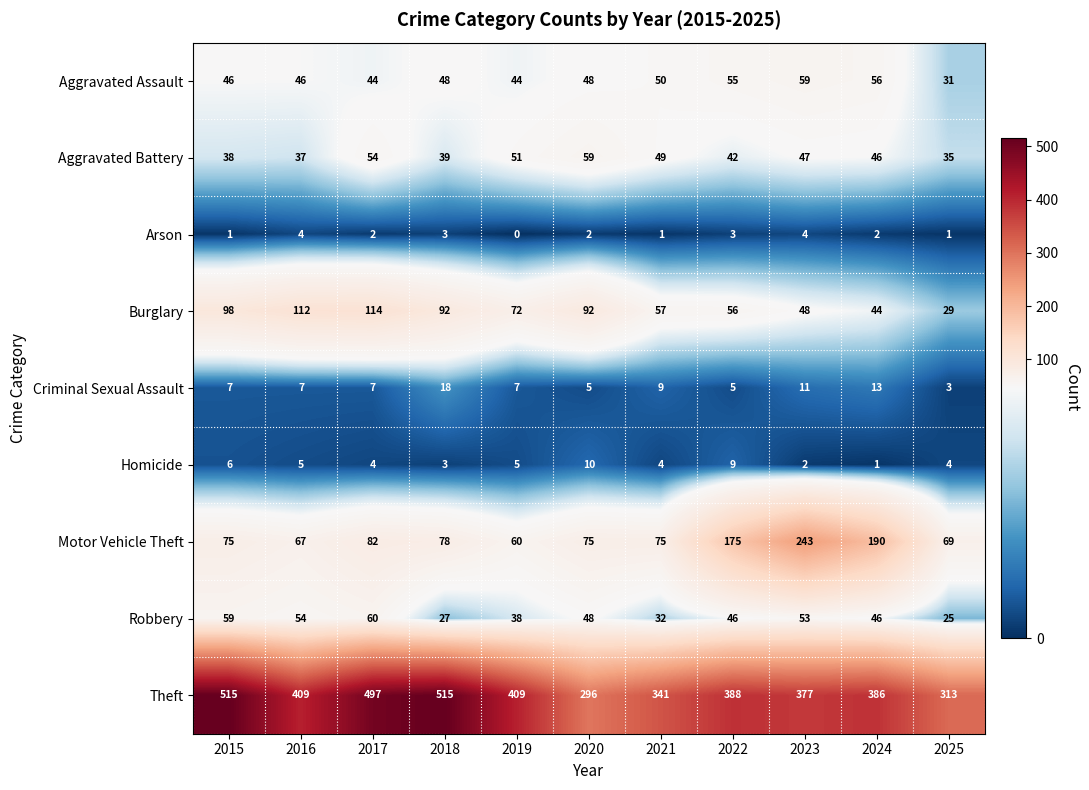

Which series has the largest total across all categories?

Theft